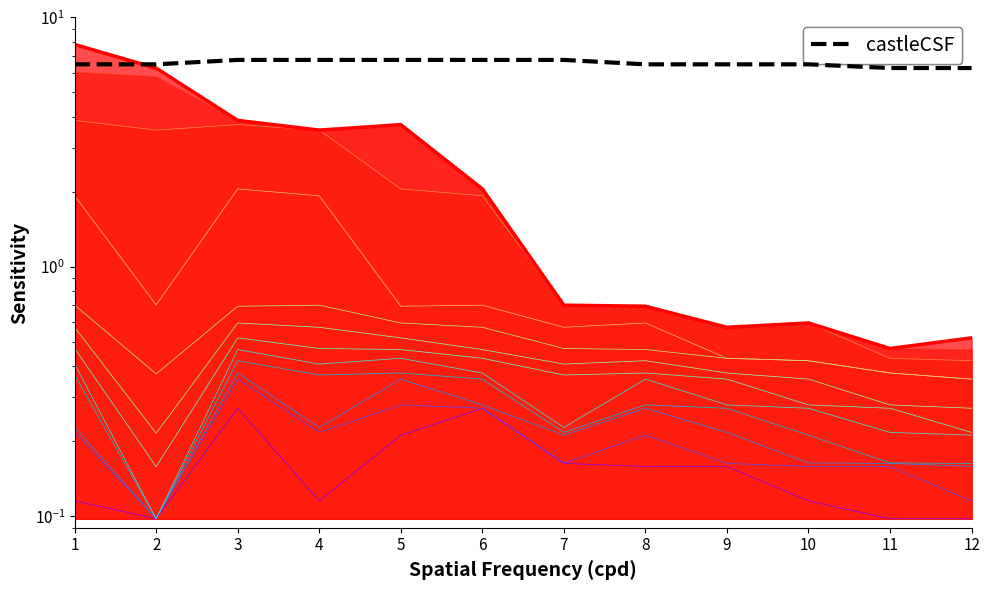

What is the difference between the highest and lowest values at 12?

5.7